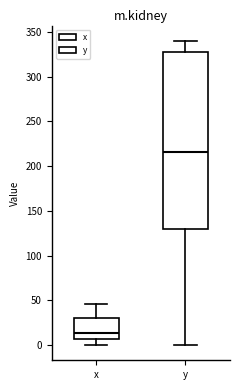

Which box is the tallest, from its lower edge to its upper edge?

y